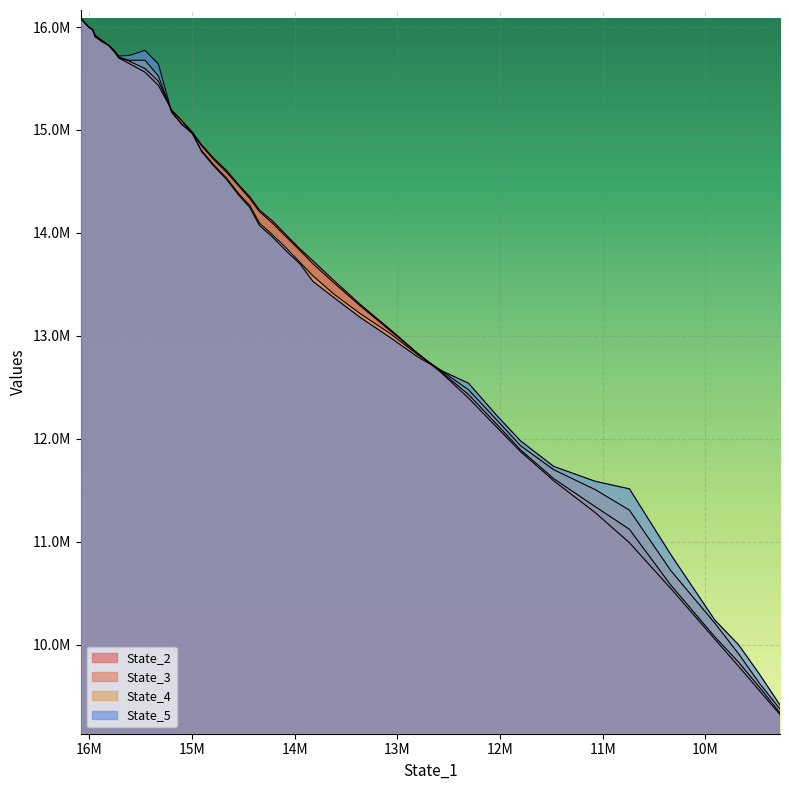

How many times do State_5 and State_2 cross each other?

5